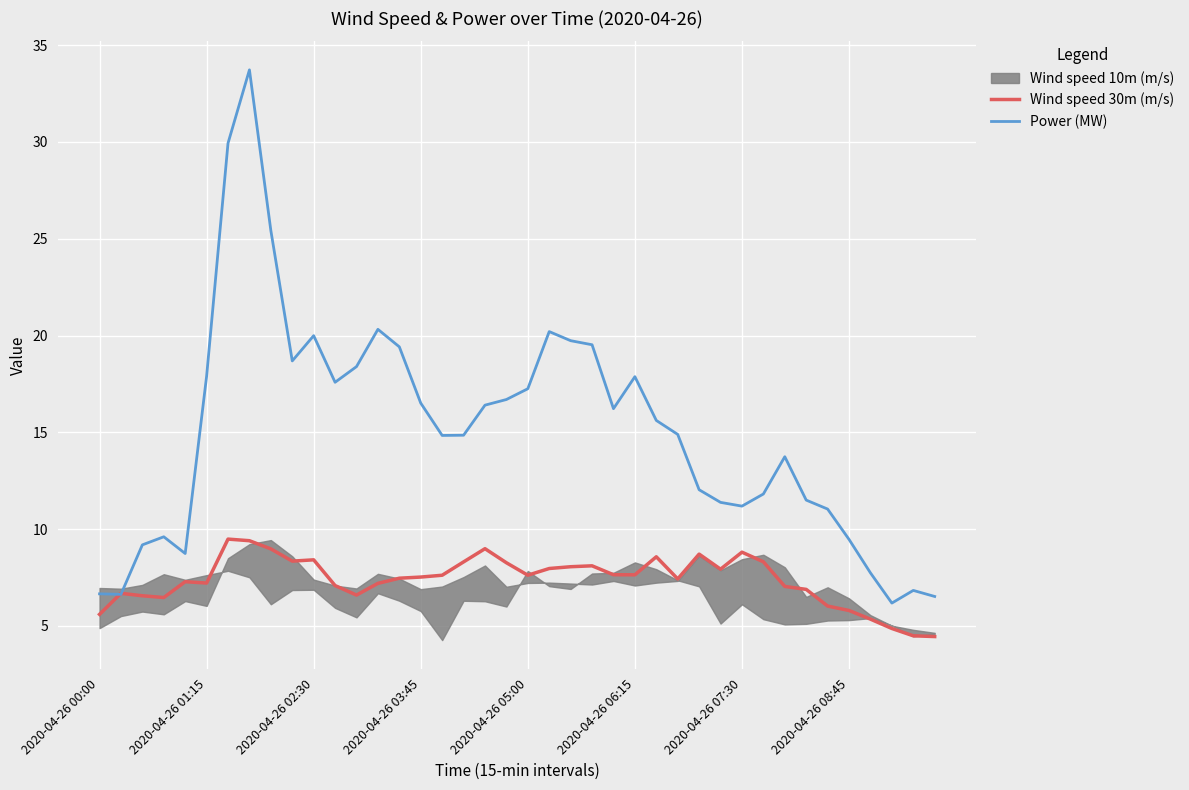

The value of Wind speed 30m (m/s) at 2020-04-26 01:15 is 7.2. True or false?

True